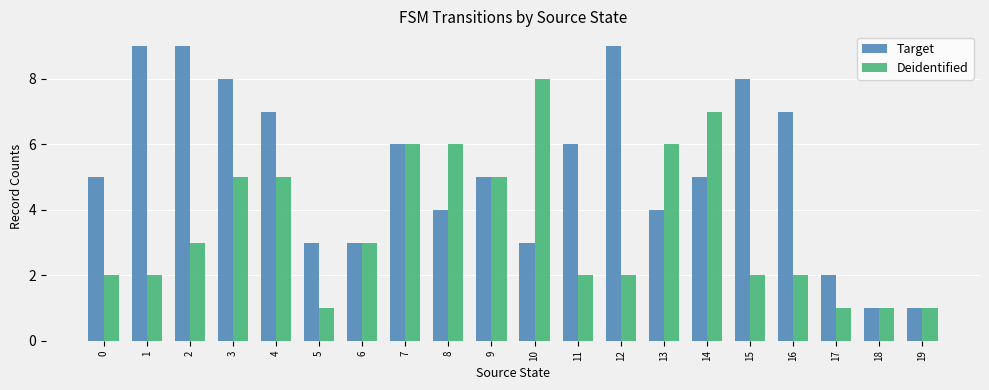

Rank the series by their average value, from lowest to highest.

Deidentified, Target